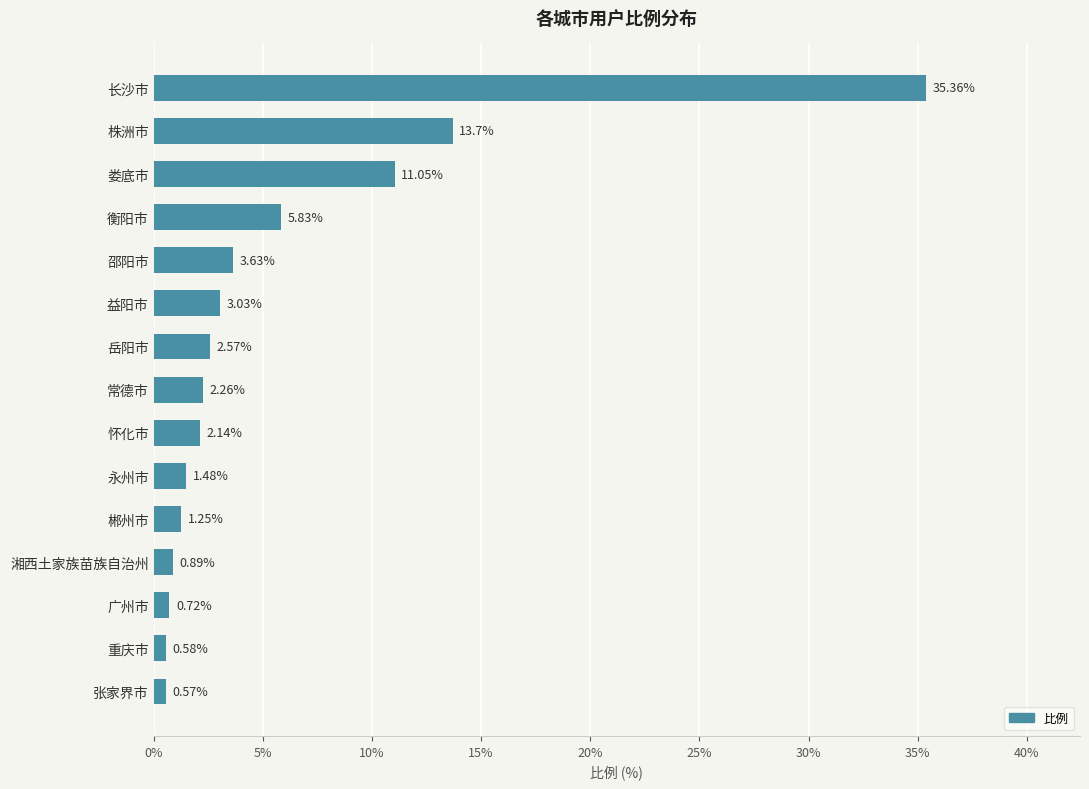

List the labels in order of value, largest first.

长沙市, 株洲市, 娄底市, 衡阳市, 邵阳市, 益阳市, 岳阳市, 常德市, 怀化市, 永州市, 郴州市, 湘西土家族苗族自治州, 广州市, 重庆市, 张家界市